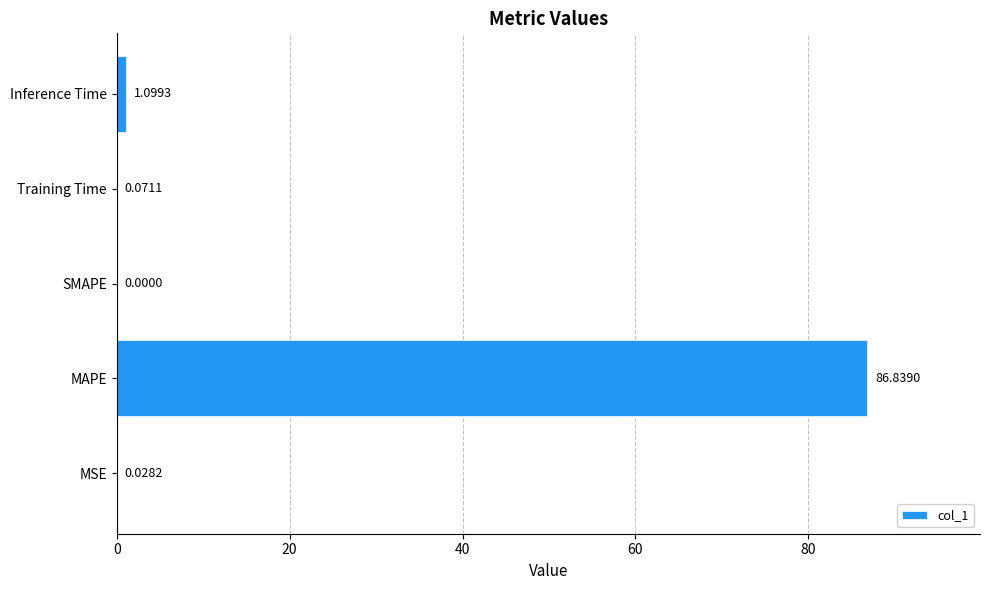

What is the maximum value shown in the chart?

86.8